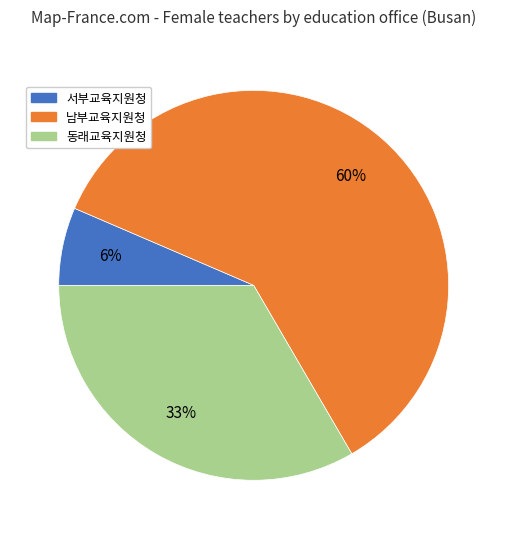

To the nearest percent, what is the average slice percentage?

33%